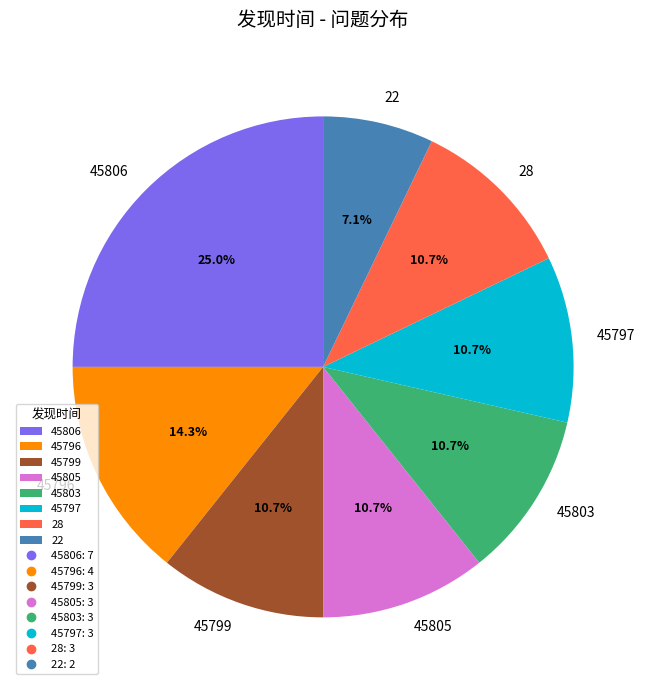

Count the number of slices in the pie.

8